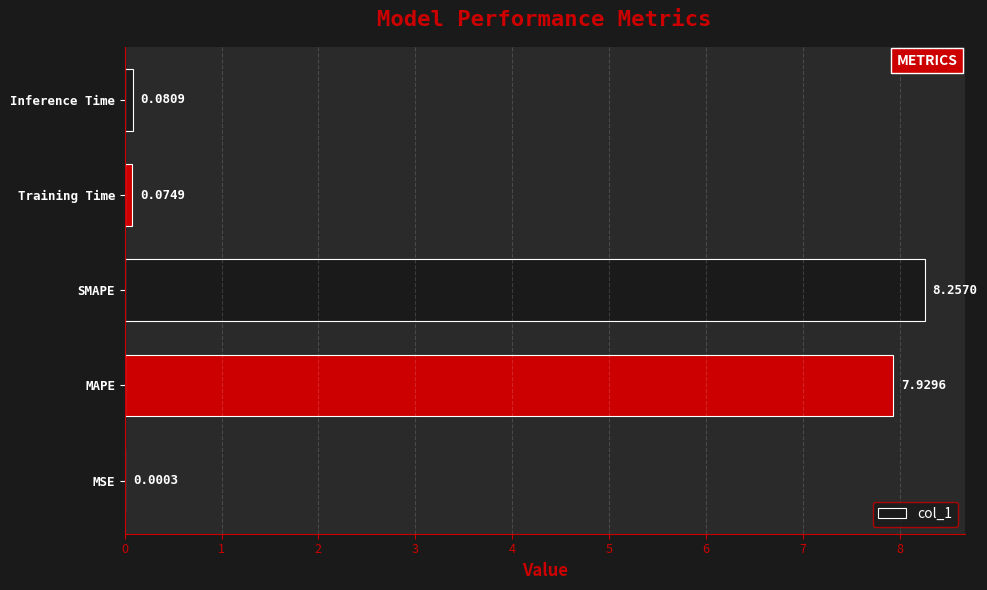

Are the bars horizontal?

Yes